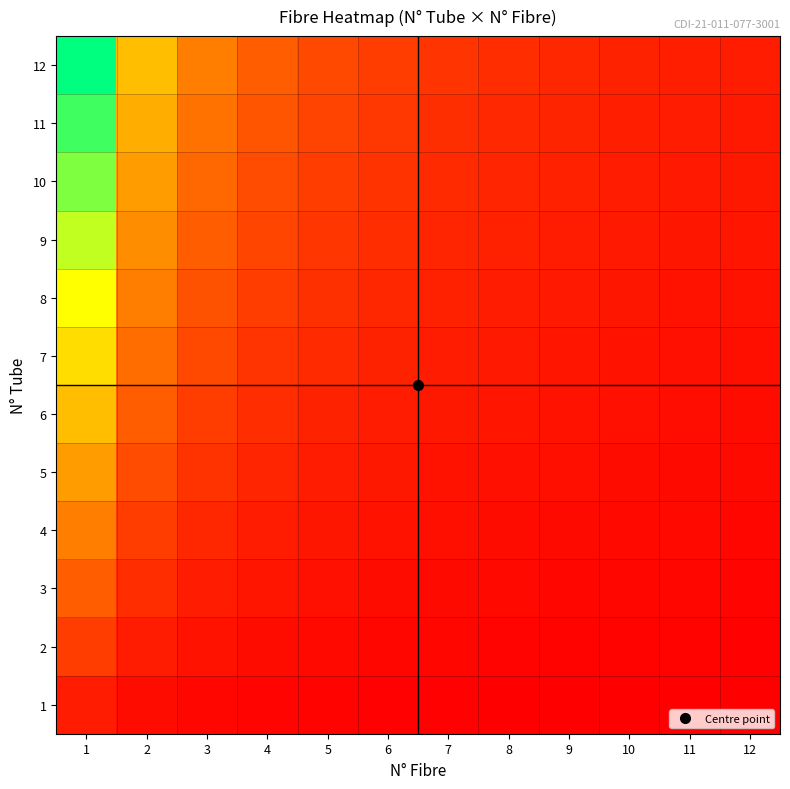

At how many categories does at least one series exceed 1?

11